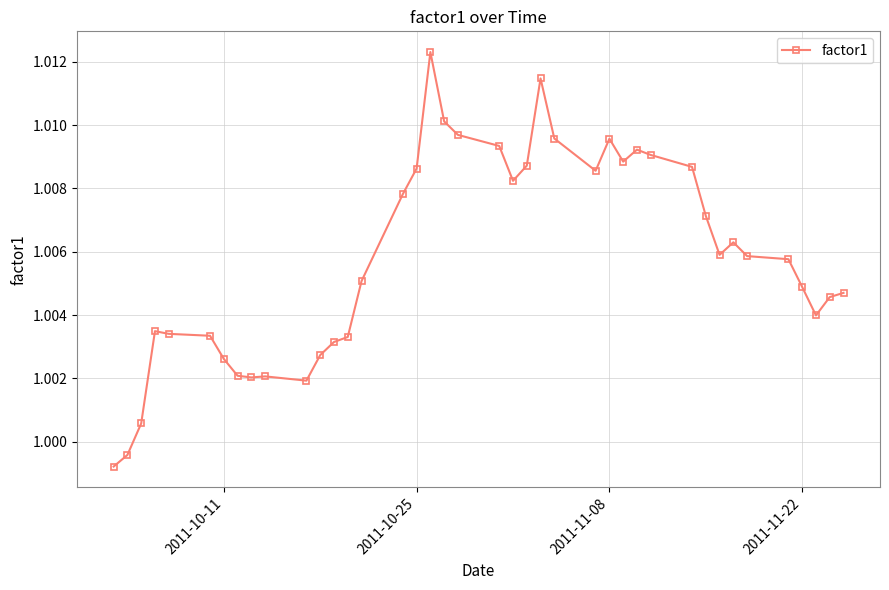

What is the sum of all values?

40.2